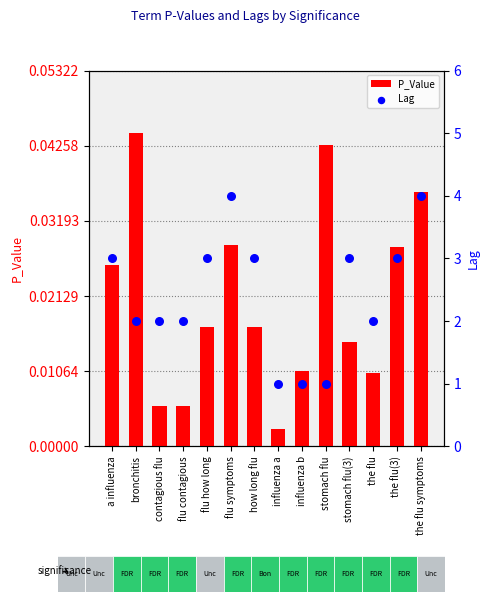

Which series contains the lowest Y value?

P_Value